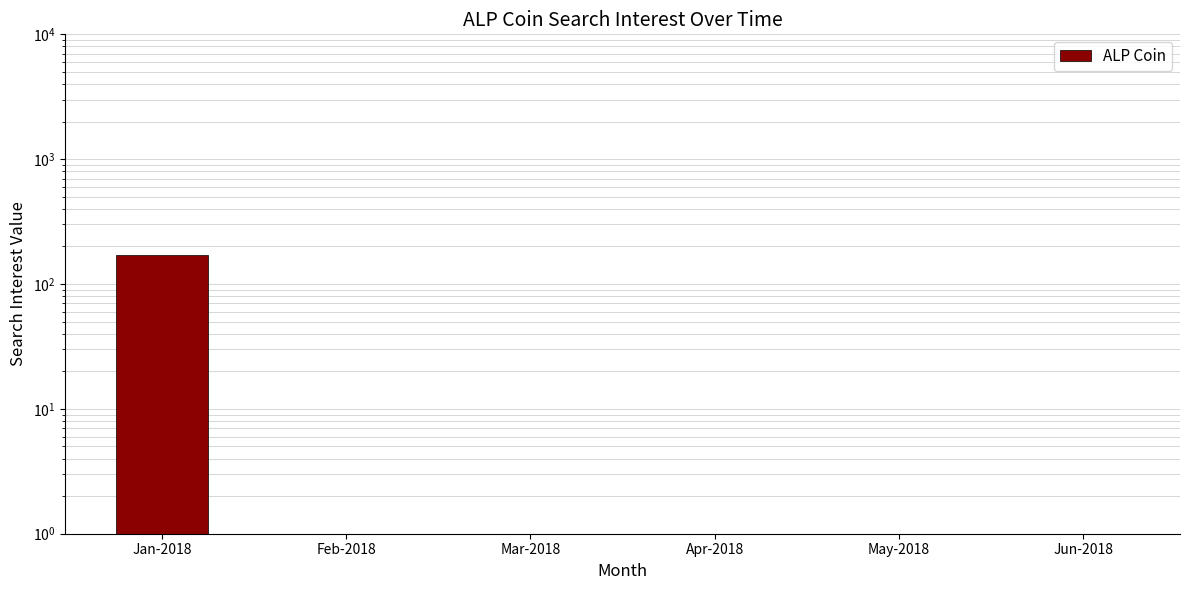

At which category does the chart reach its minimum across all series?

Feb-2018